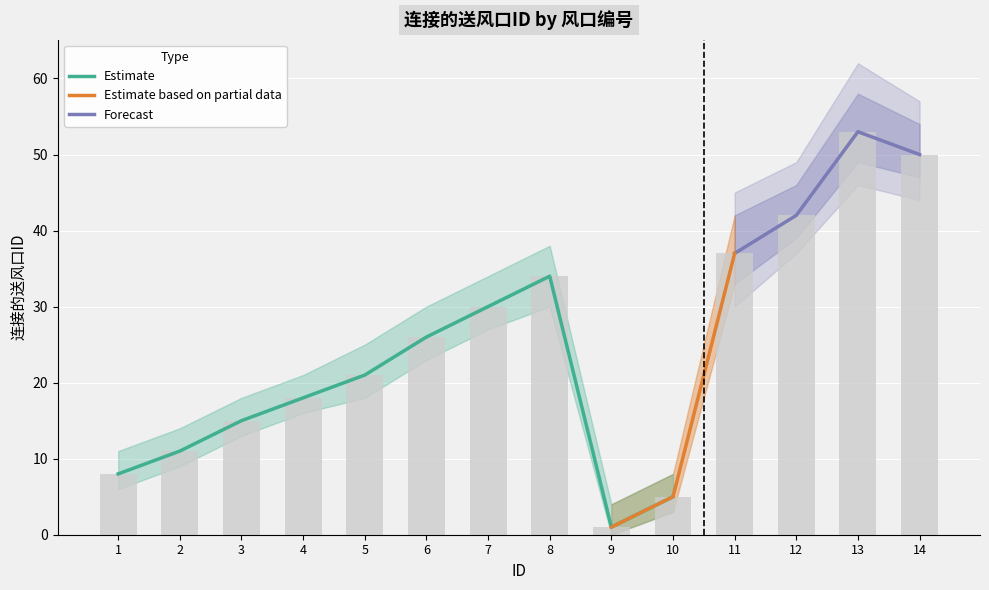

At which category does the chart reach its minimum across all series?

9